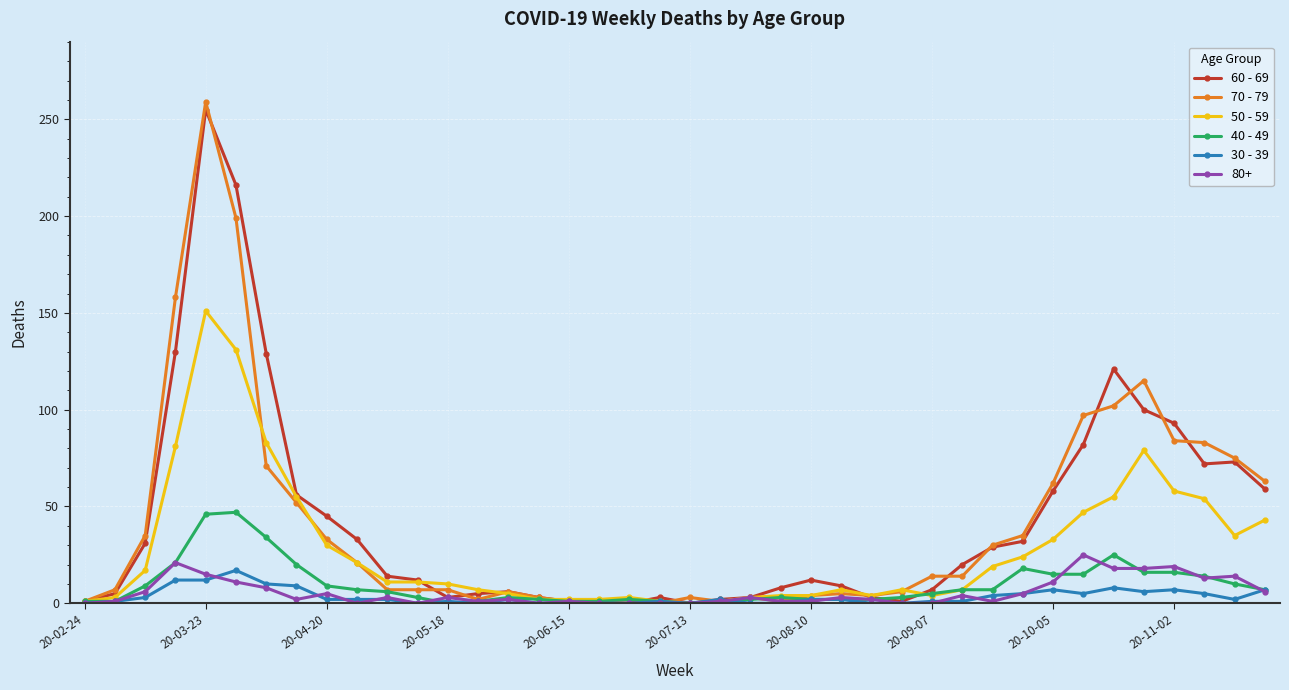

True or false: 60 - 69 has more than 0 points higher than both neighbors.

True